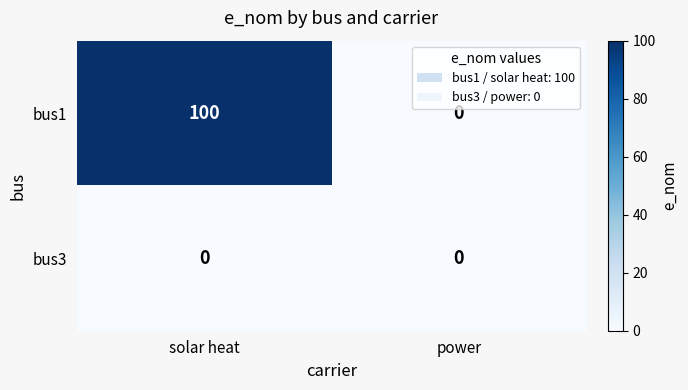

Rank the series by their maximum value, from lowest to highest.

bus3, bus1